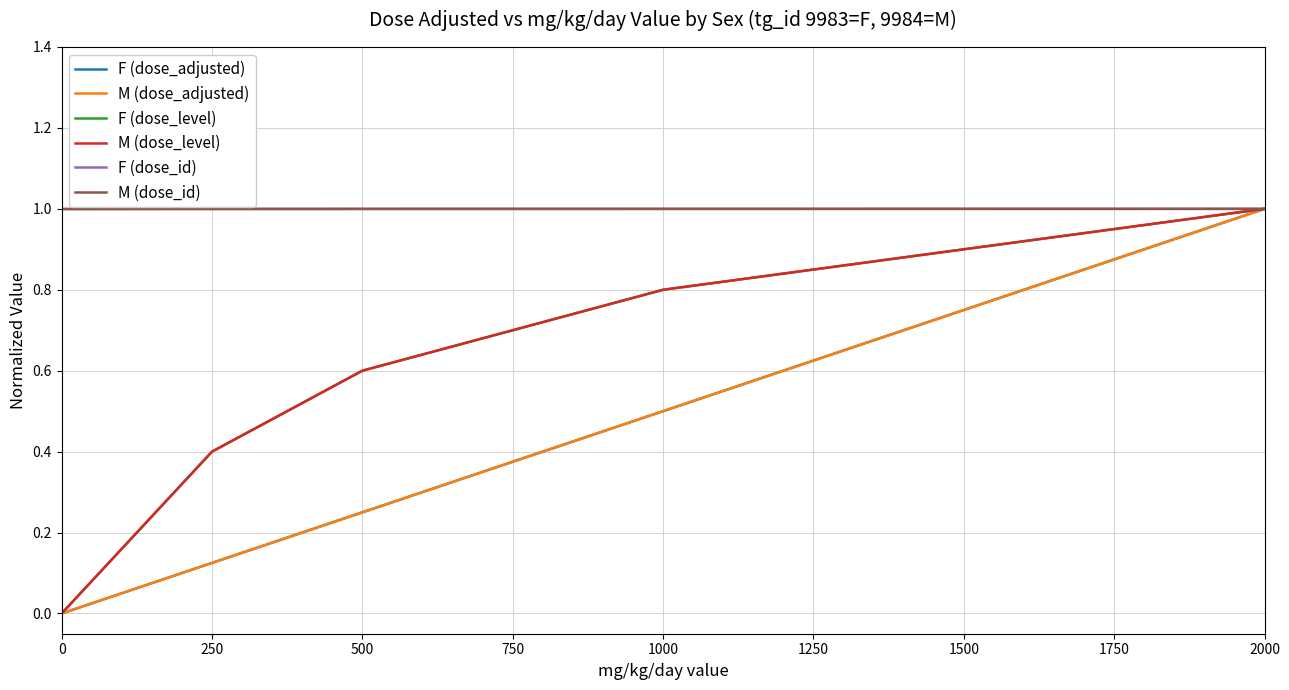

What is the value of the F (dose_level) point at the 5th from the left?

0.8